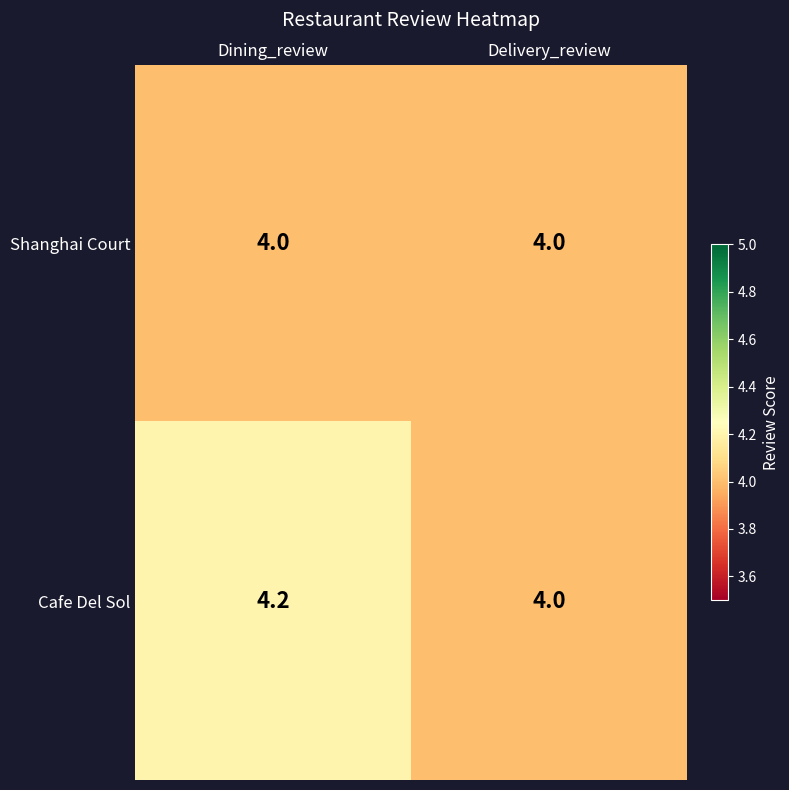

Where is Cafe Del Sol nearest to the value 4?

Delivery_review